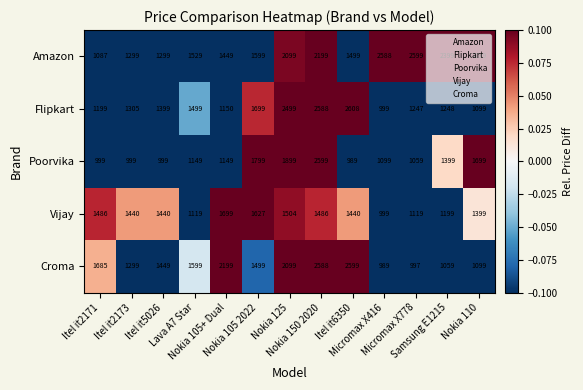

What is the difference between the second highest and second lowest values in the Amazon series?

1300